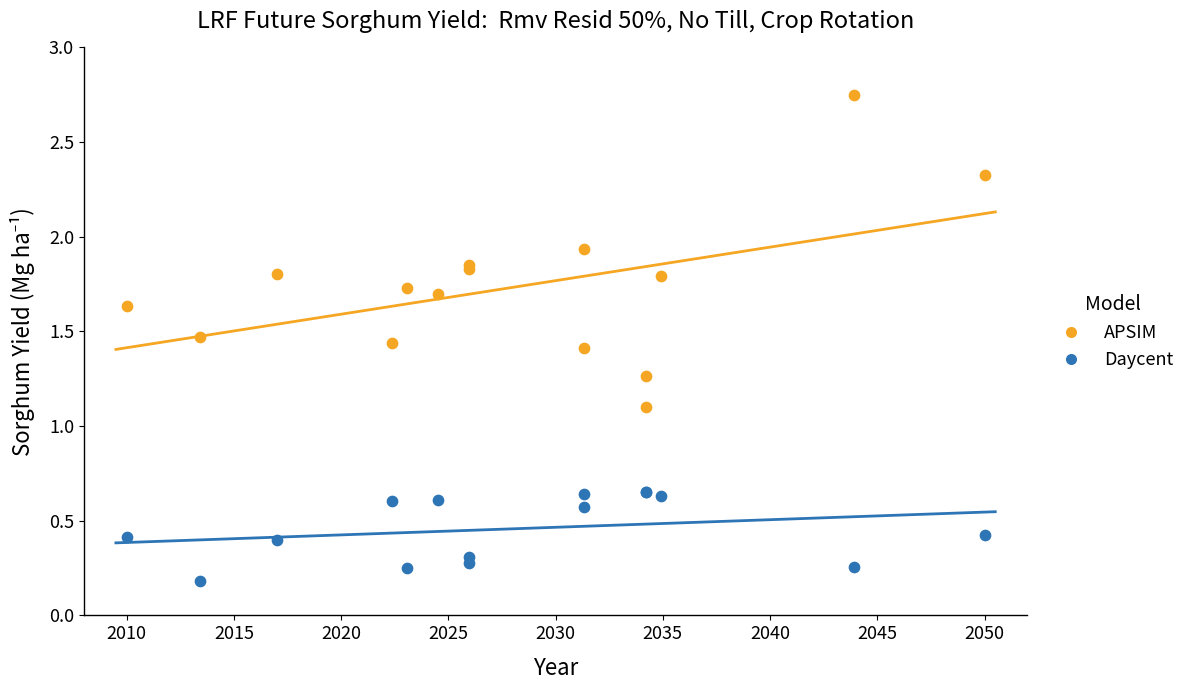

Across all series, what Y value is closest to 1?

1.1